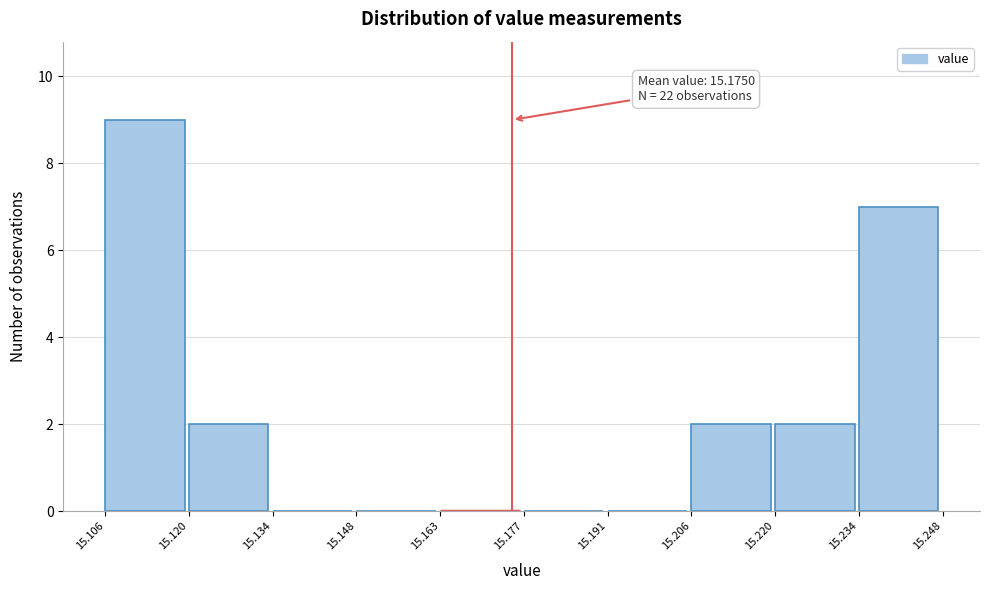

Over which range of the x-axis is the bar tallest?

15.106 to 15.120